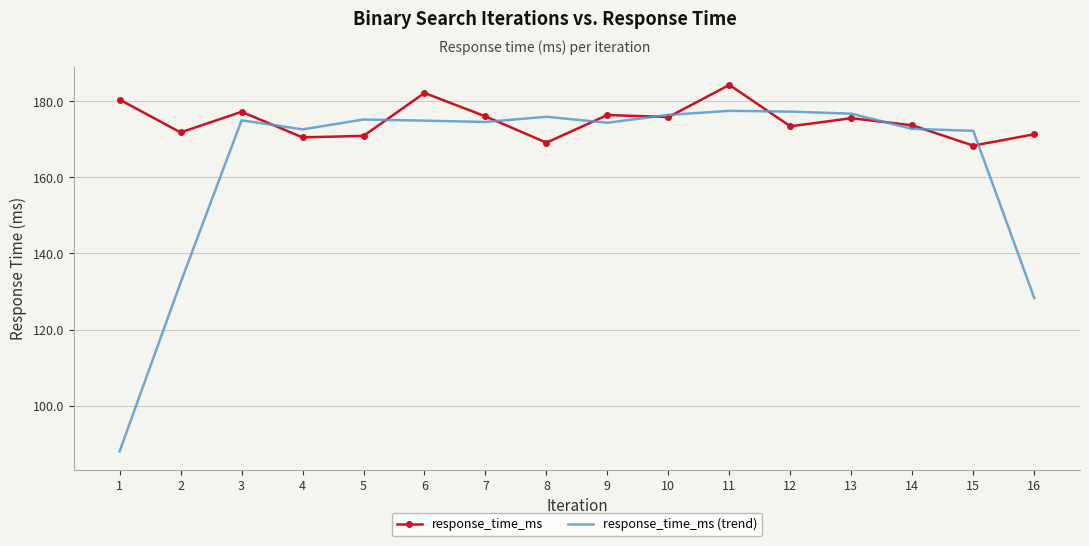

What is the maximum value for response_time_ms?

184.3